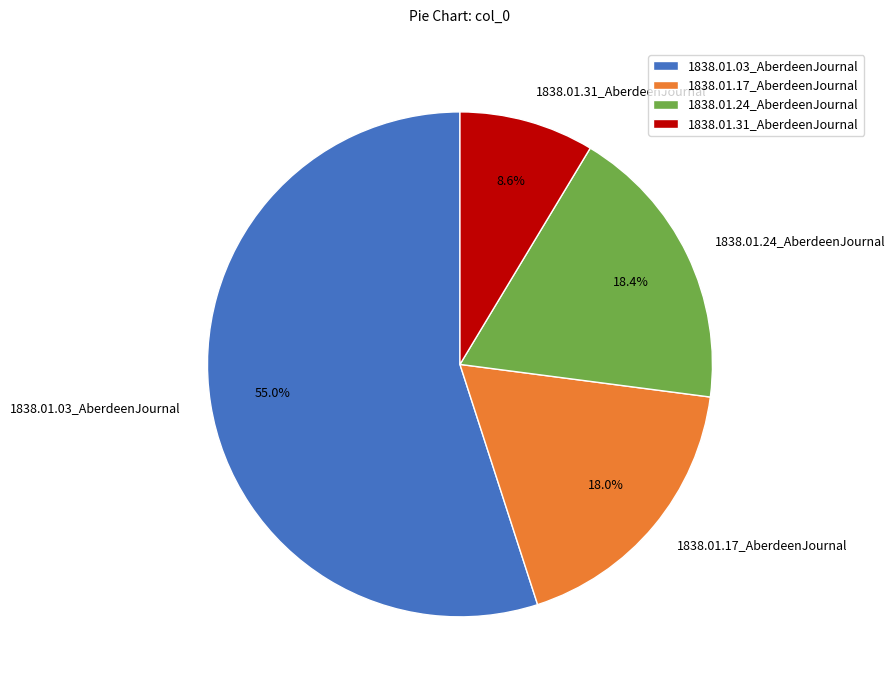

What is the largest slice in the pie chart?

1838.01.03_AberdeenJournal